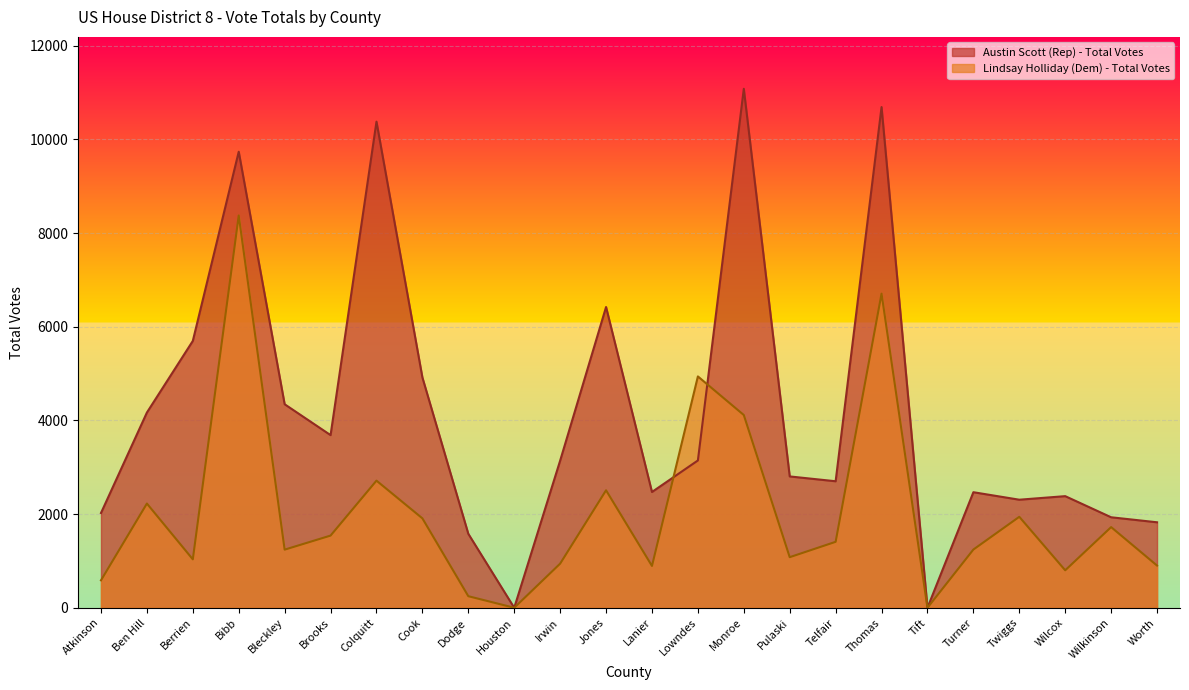

At which category does Austin Scott (Rep) - Total Votes reach its first local valley?

Brooks